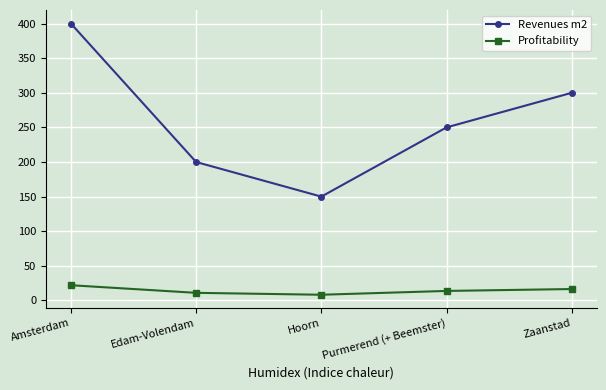

At which category is the sum across all series the highest?

Amsterdam